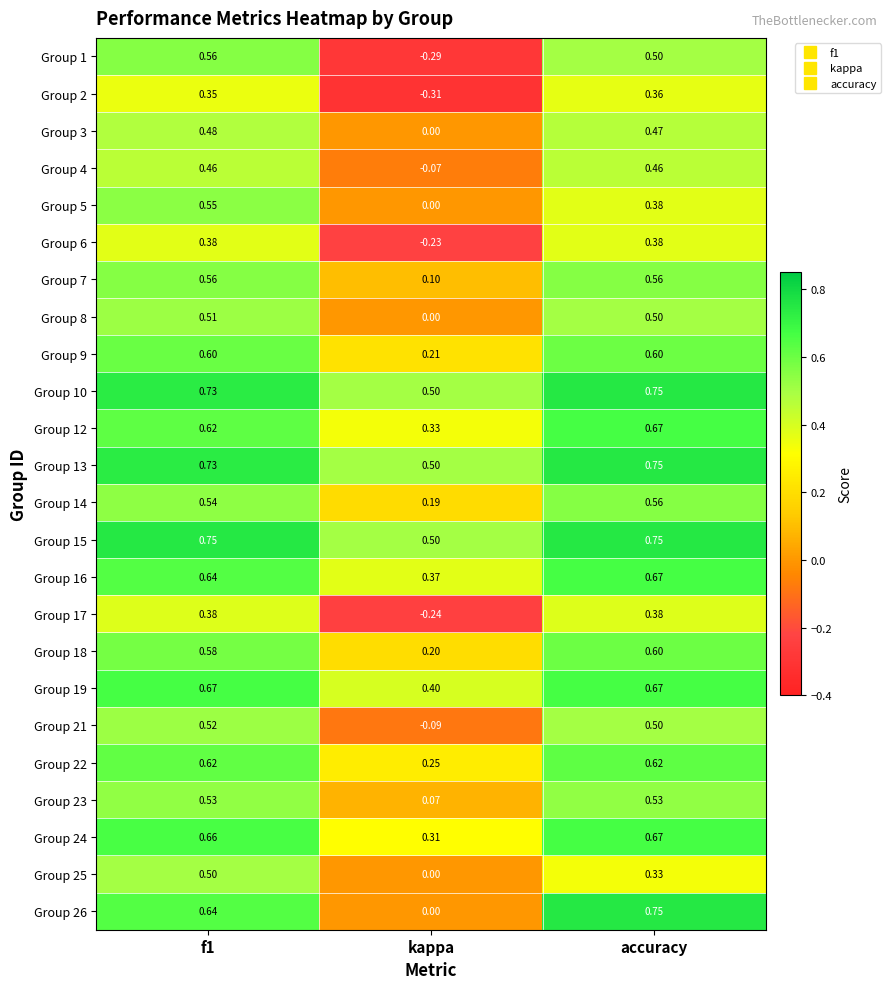

Which label corresponds to the smallest value in the chart?

kappa